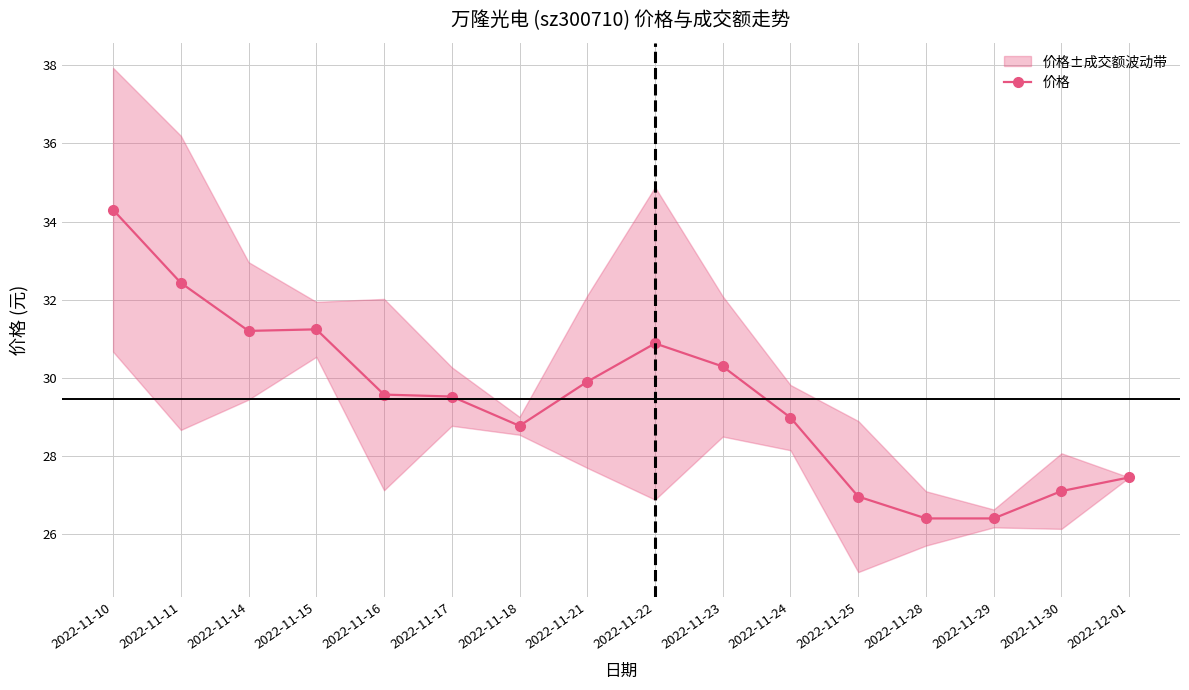

Is it true that the value at 2022-11-17 is 16.5?

False